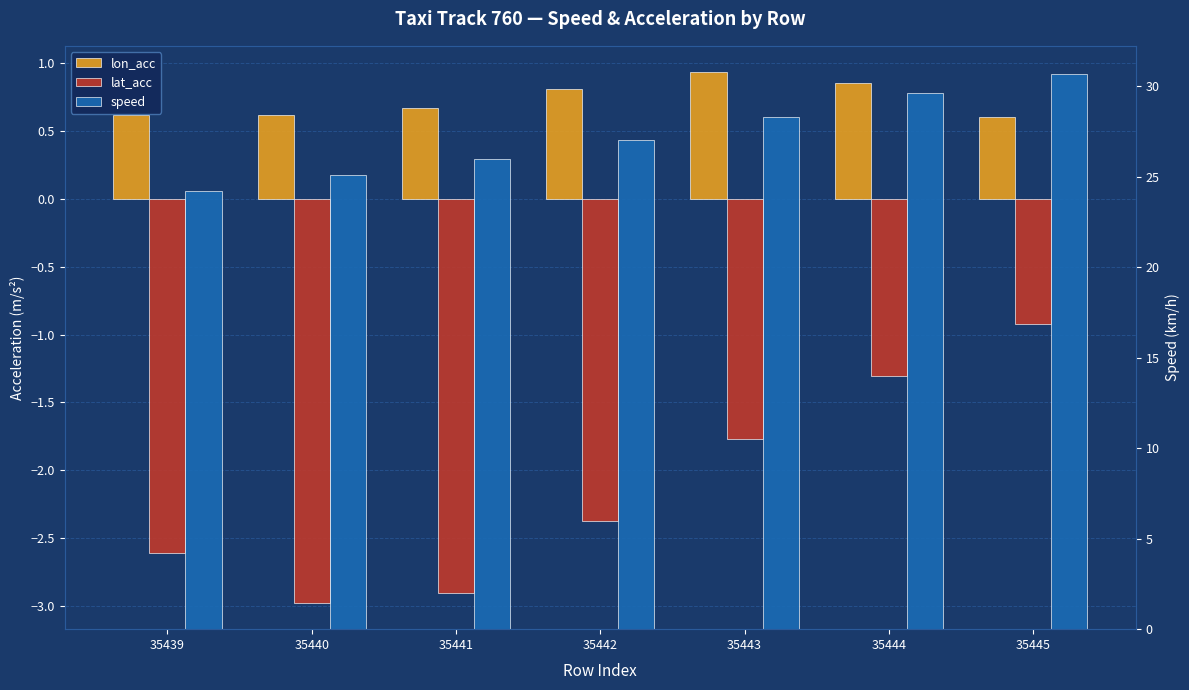

What is the minimum value for lon_acc?

0.6